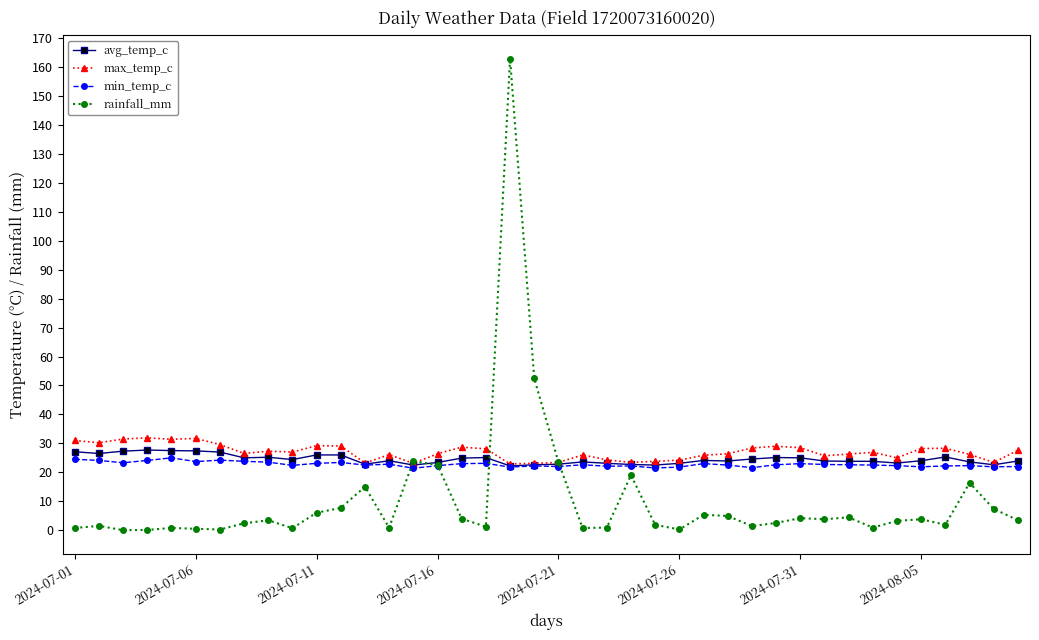

What is the maximum value shown in the chart?

162.9